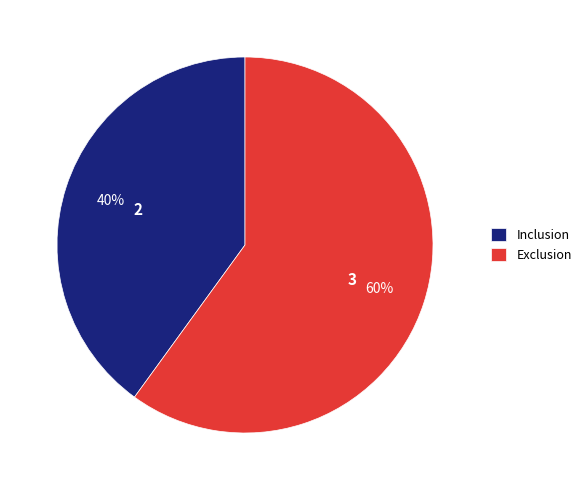

To the nearest percent, what percentage of the pie is Exclusion?

60%